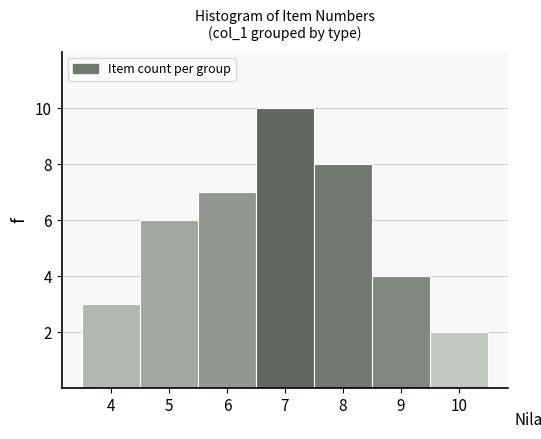

Reading left to right, transcribe all the data shown in this chart.

3	6	7	10	8	4	2